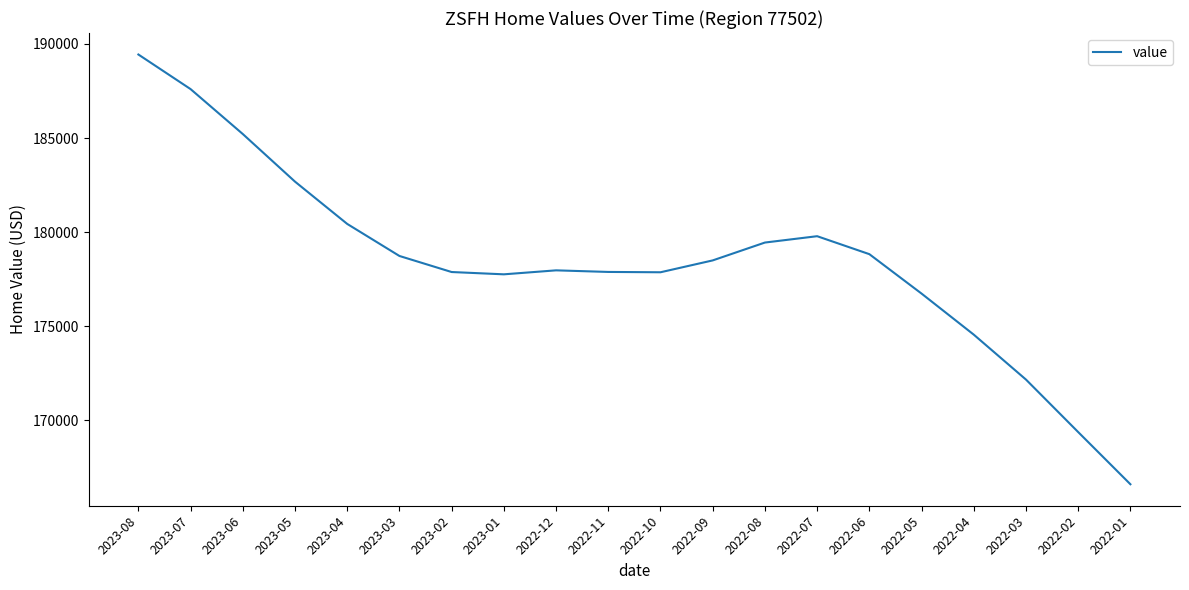

What is the smallest value displayed?

166613.7